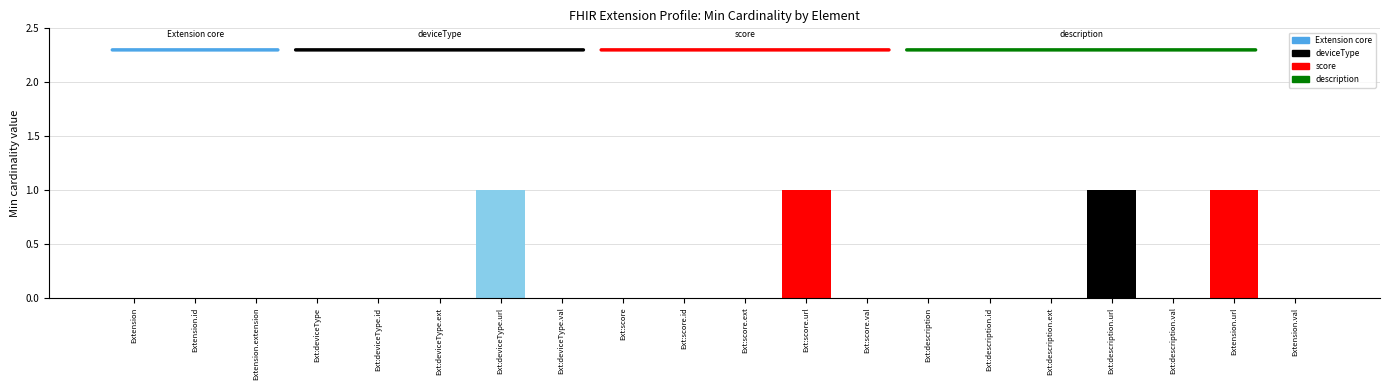

Reading left to right, extract all data points from this chart.

Extension=0	Extension.id=0	Extension.extension=0	Ext:deviceType=0	Ext:deviceType.id=0	Ext:deviceType.ext=0	Ext:deviceType.url=1	Ext:deviceType.val=0	Ext:score=0	Ext:score.id=0	Ext:score.ext=0	Ext:score.url=1	Ext:score.val=0	Ext:description=0	Ext:description.id=0	Ext:description.ext=0	Ext:description.url=1	Ext:description.val=0	Extension.url=1	Extension.val=0